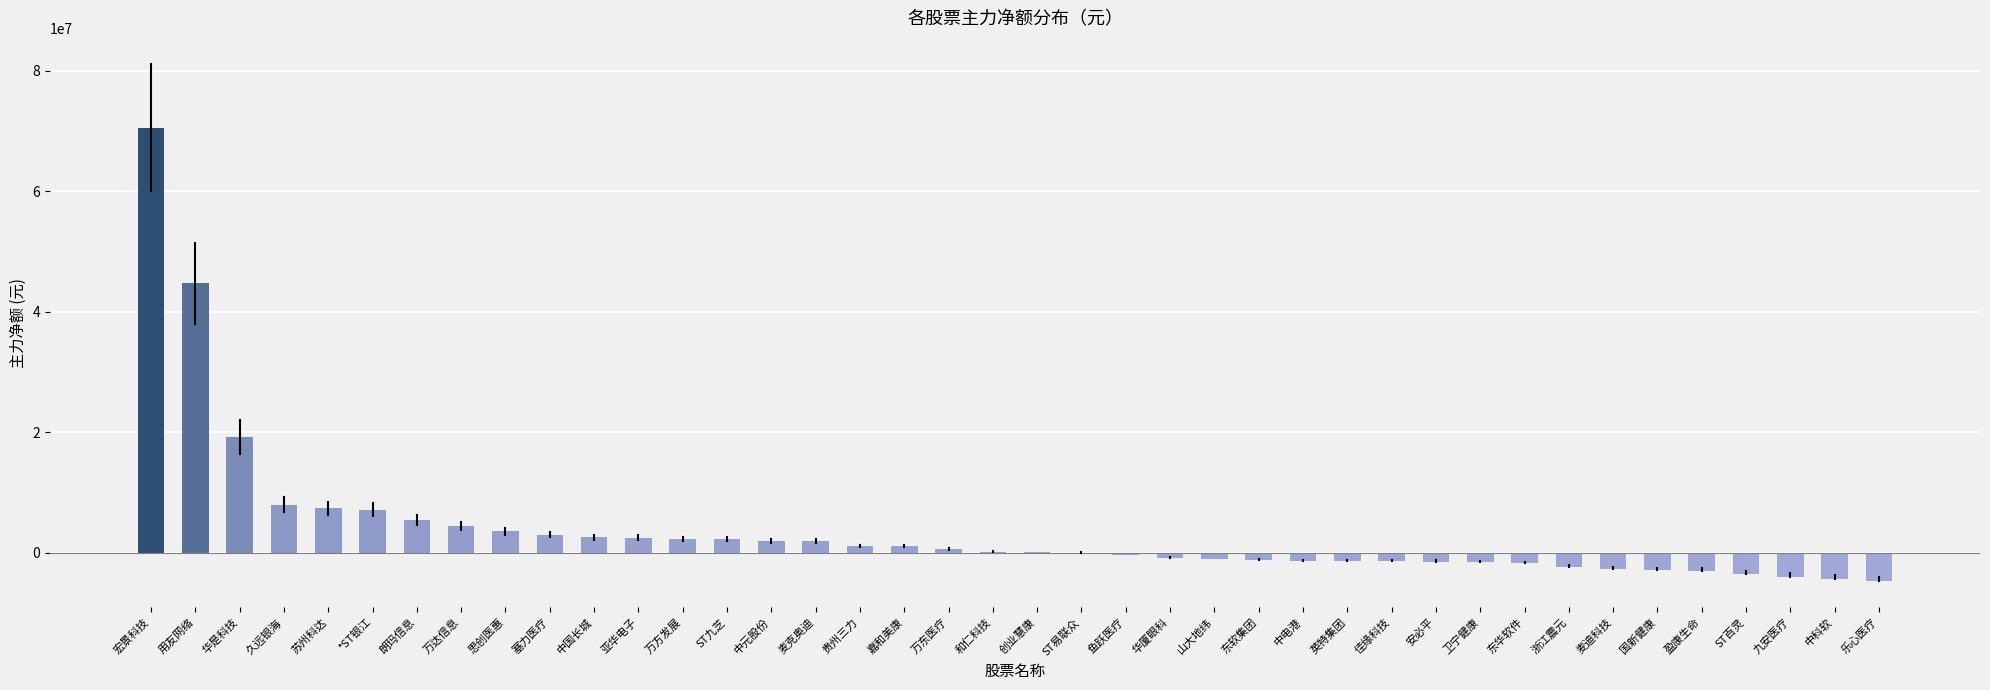

What is the sum of the values at 中国长城 and 华是科技?

21783573